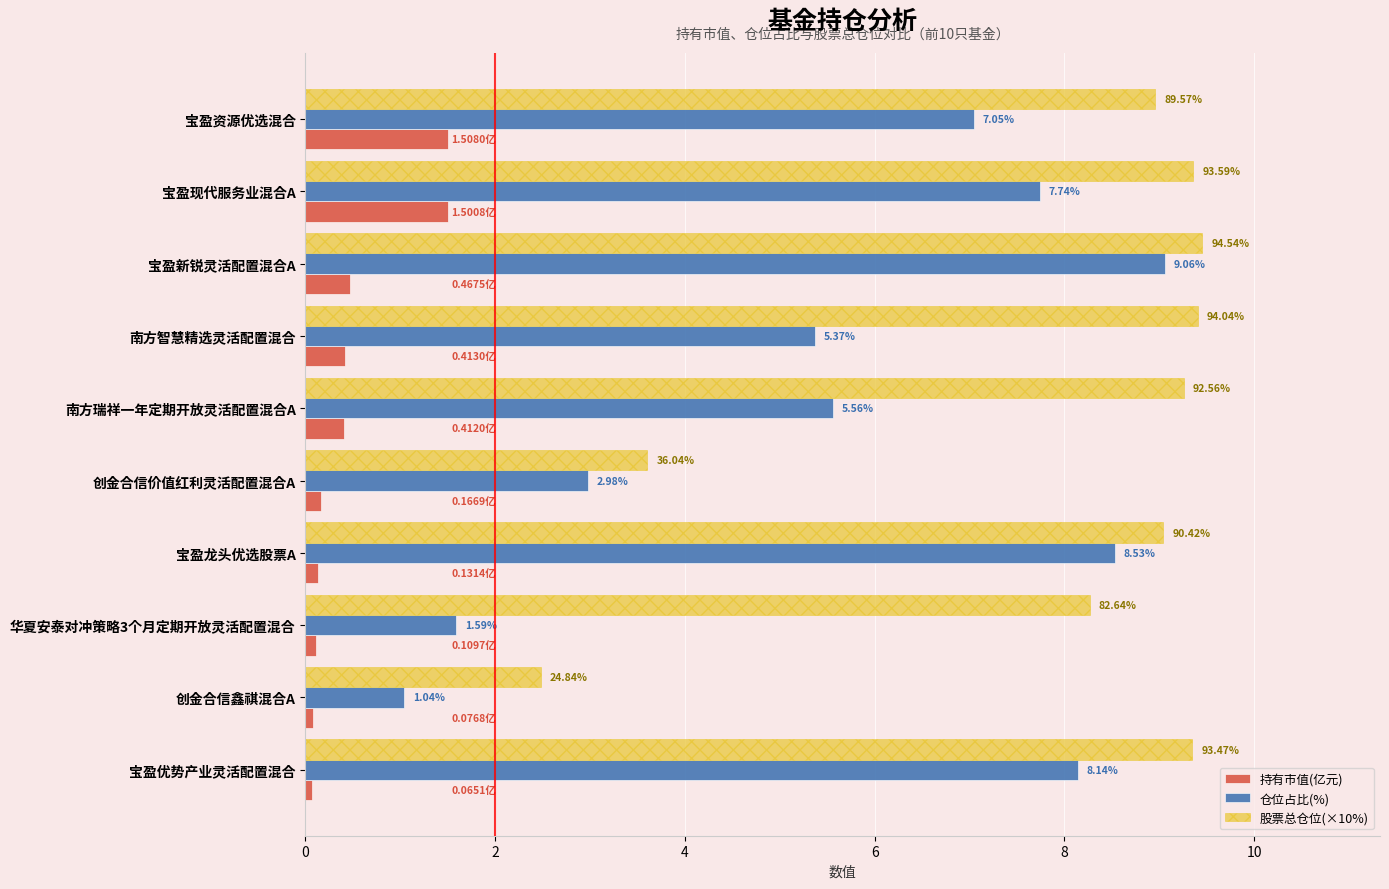

What is the difference between the maximum and second lowest values in the 持有市值(亿元) series?

1.4